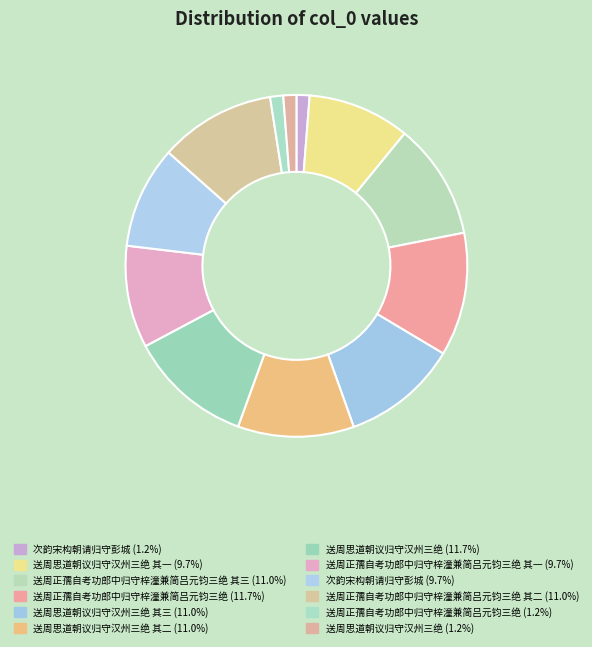

How many slices are in this pie chart?

12